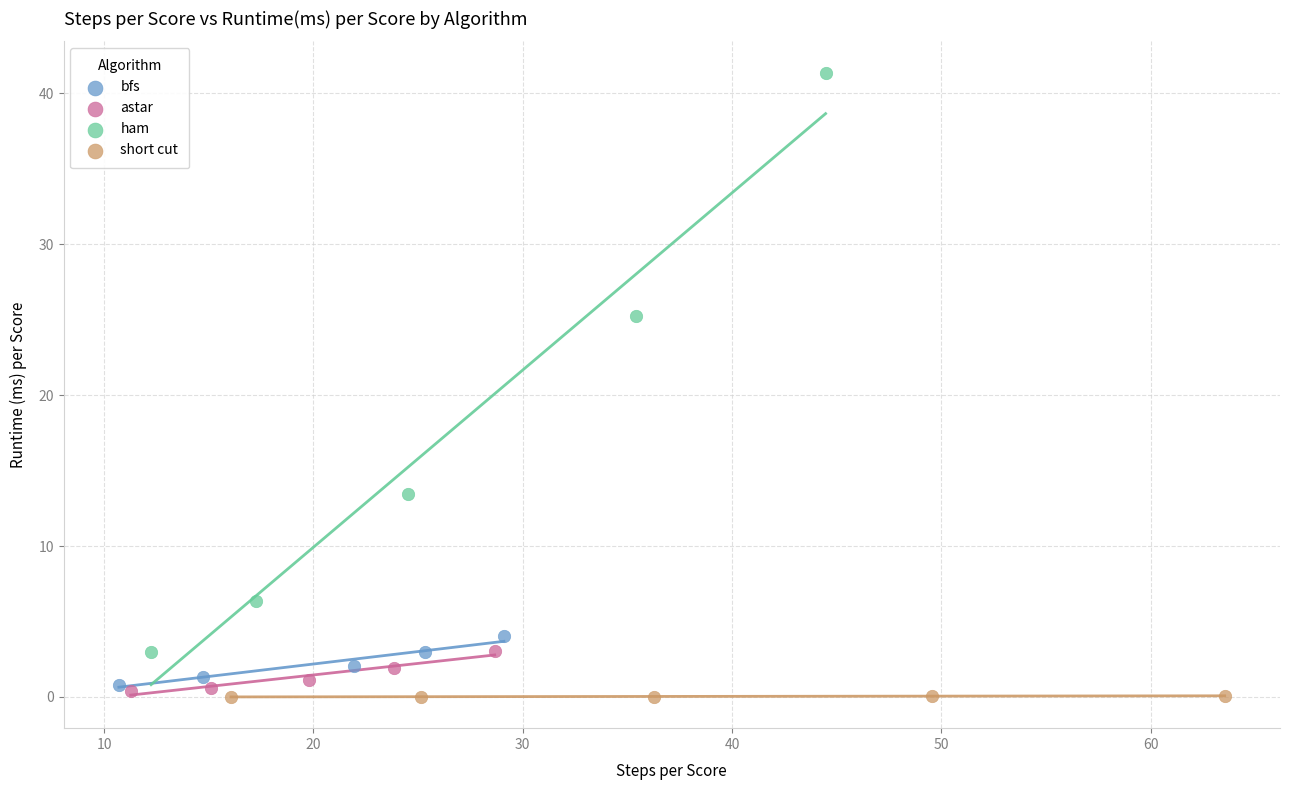

Which series reaches the maximum Y coordinate?

ham